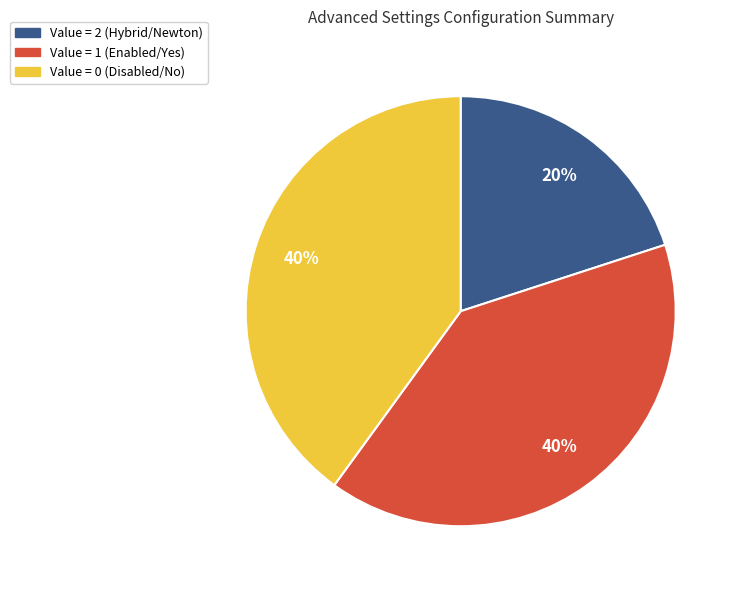

True or false: Value = 1 (Enabled/Yes) accounts for 26% of the total.

False